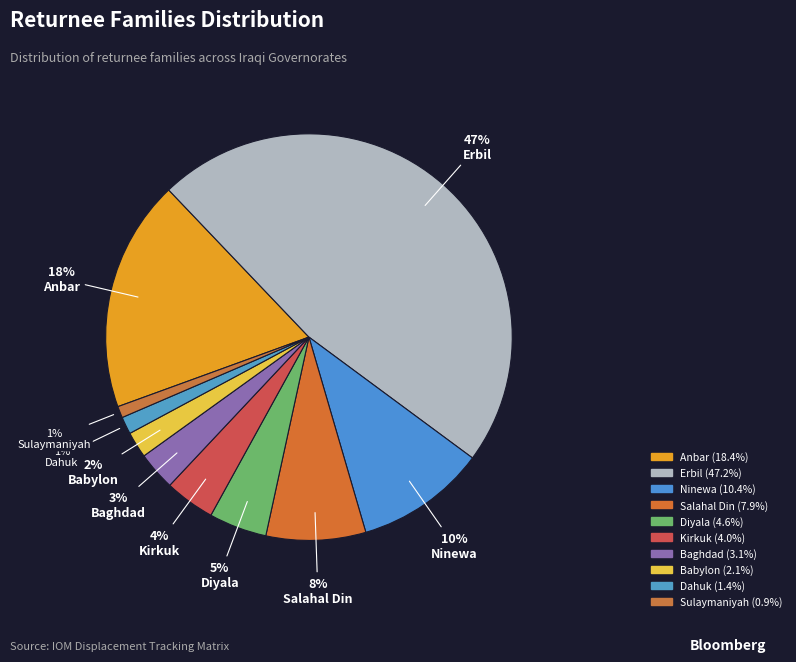

Rank the categories by value from lowest to highest.

Sulaymaniyah, Dahuk, Babylon, Baghdad, Kirkuk, Diyala, Salahal Din, Ninewa, Anbar, Erbil